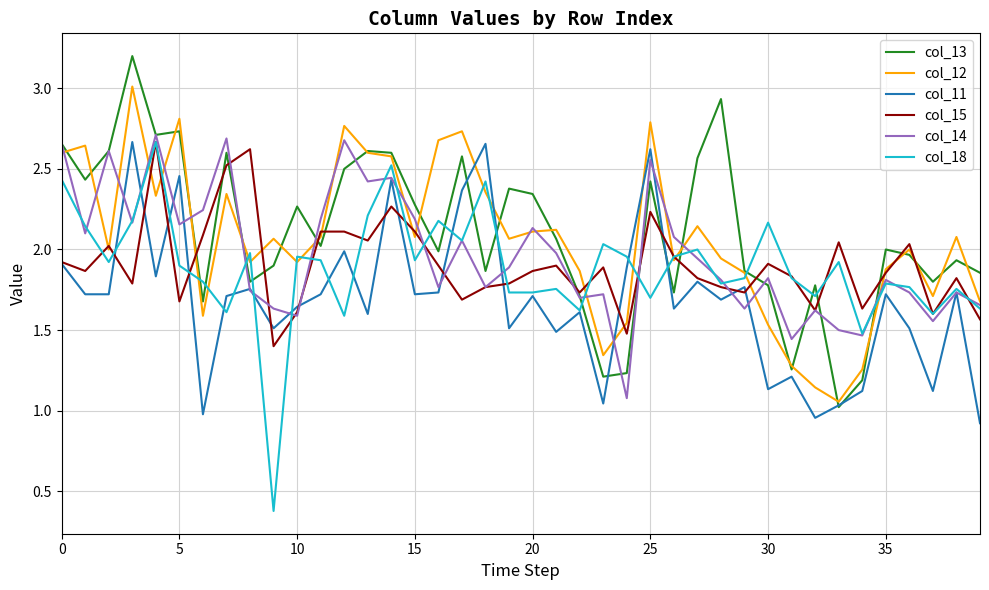

How many values in the col_11 series are below 1?

3